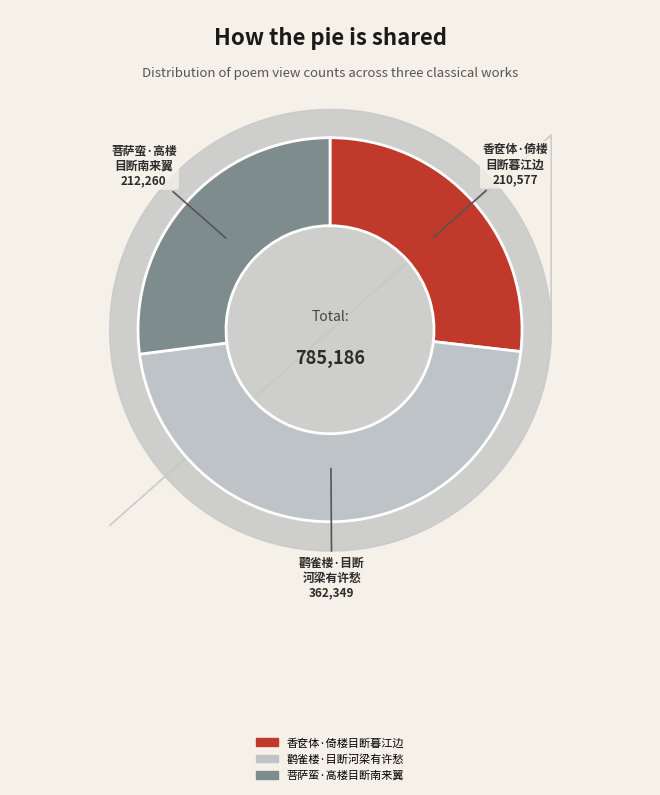

Count the number of slices in the pie.

3